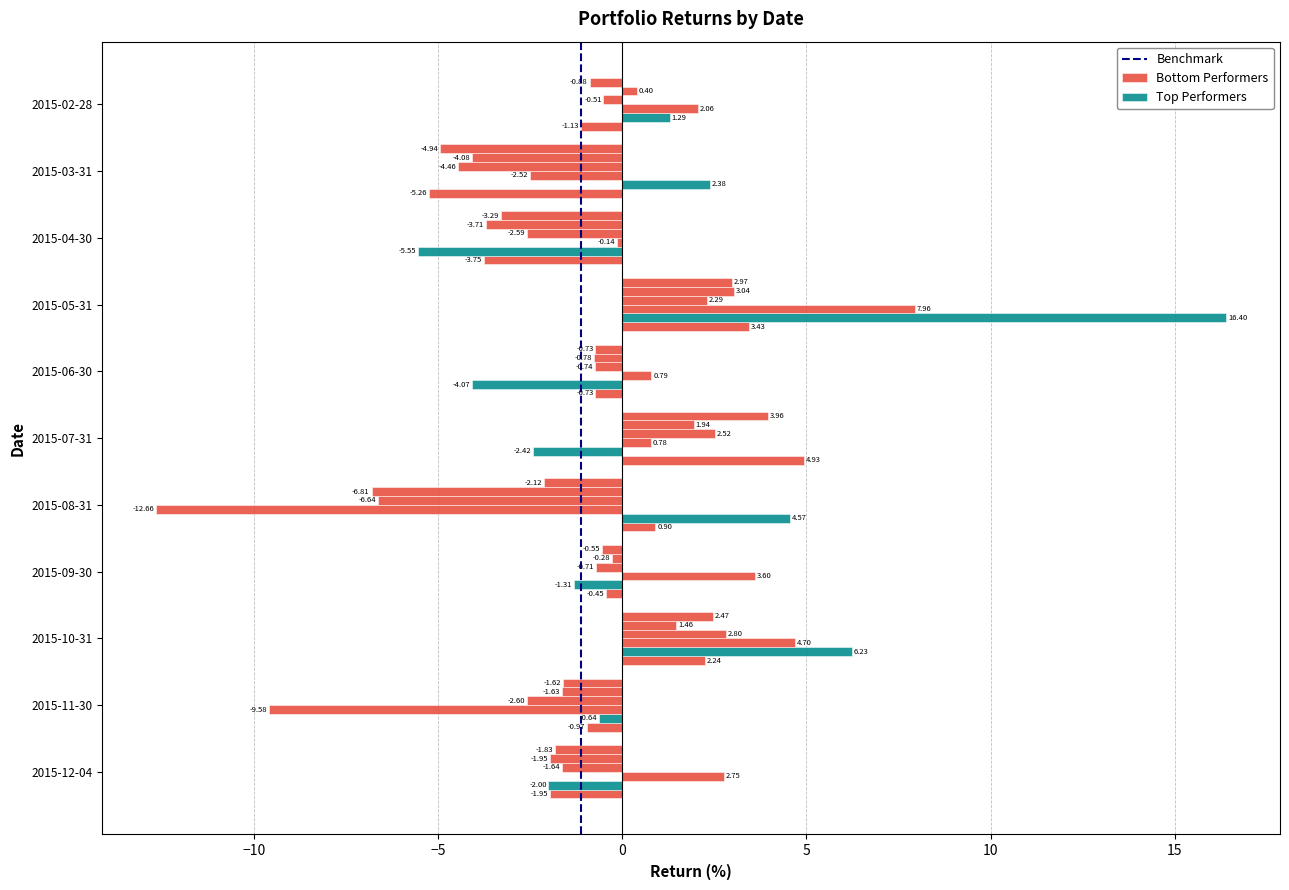

The value of Portfolio 1(0.4*ETF+0.6*MVP) at 2015-07-31 is 4.0. True or false?

True